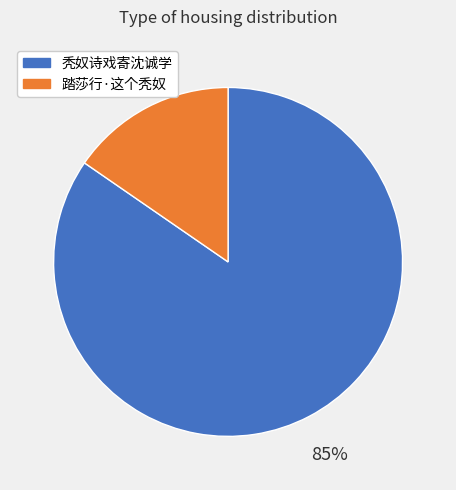

To the nearest percent, what is the average slice percentage?

50%